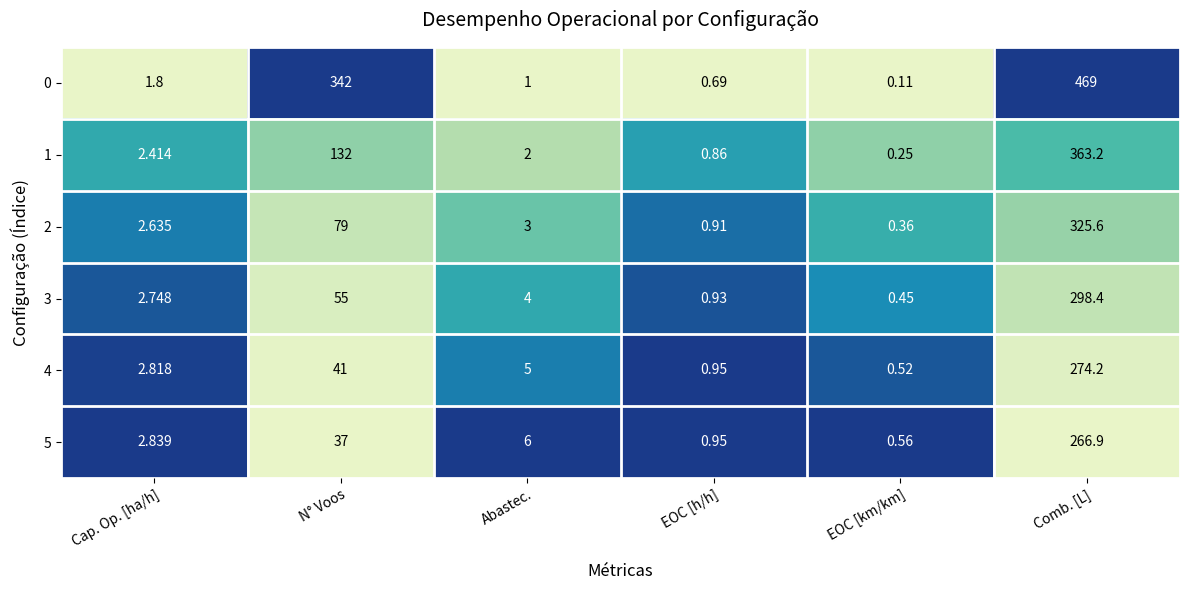

At which category is the sum across all series the highest?

Comb. [L]